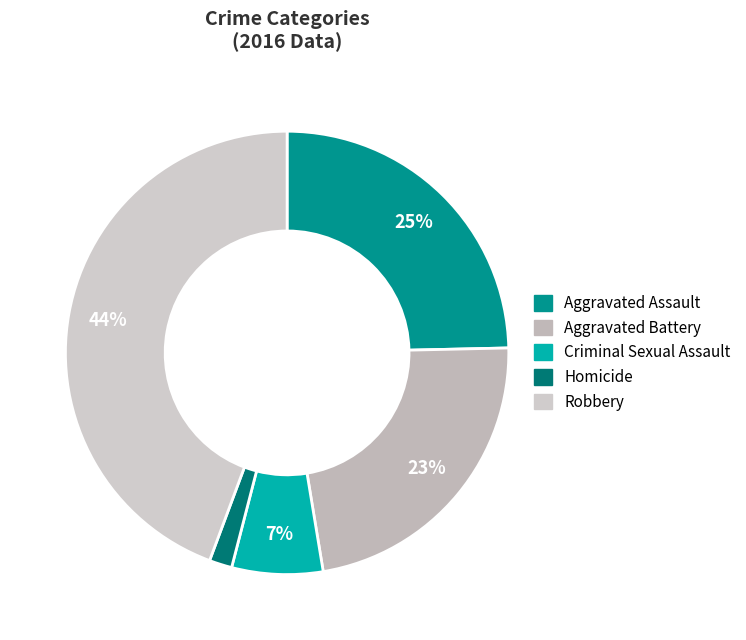

Which category has the biggest portion of the pie?

Robbery